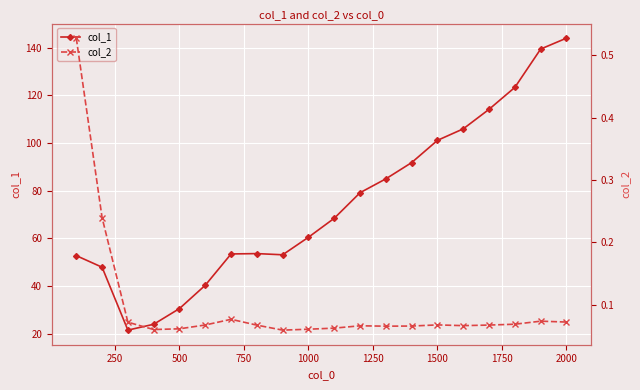

At which label does col_1 reach its peak?

2000